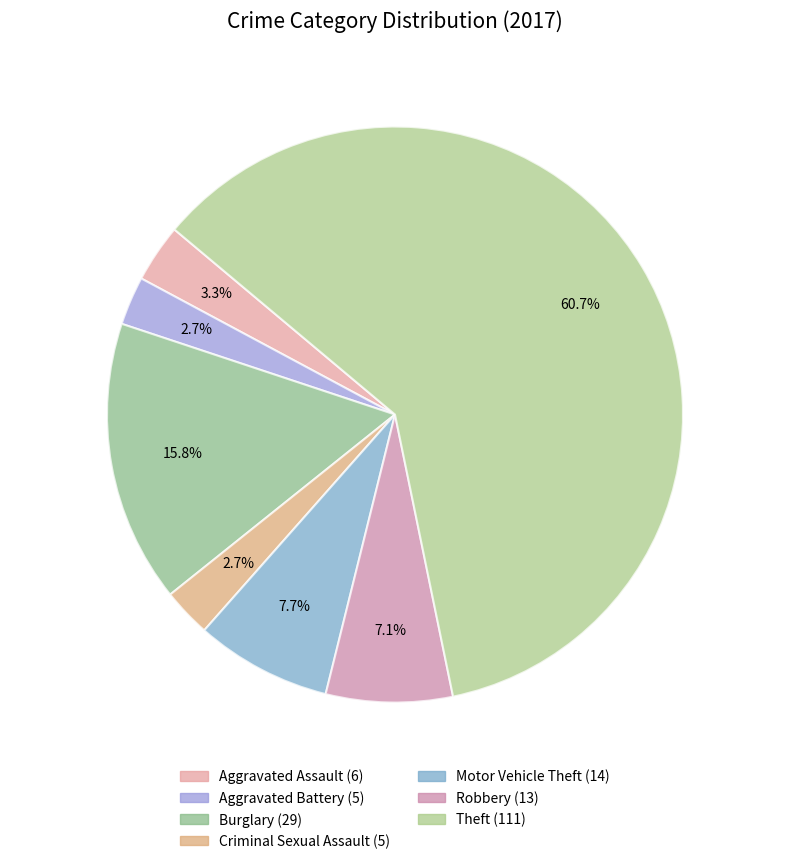

Is it true that Aggravated Battery is 3% of the pie?

True